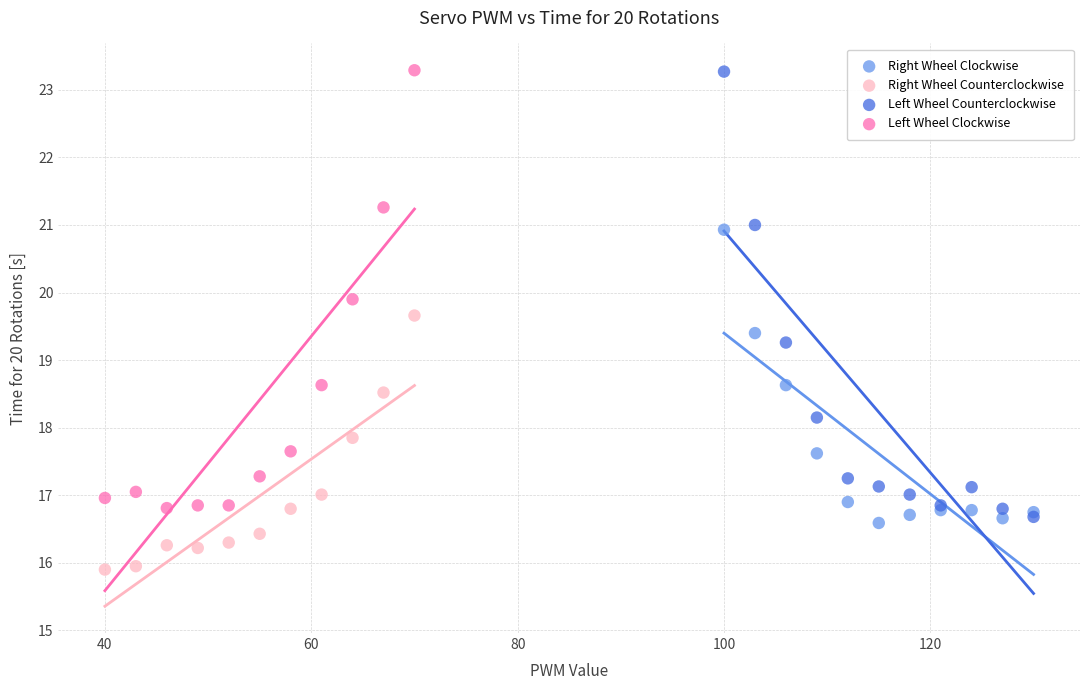

Which series reaches the minimum Y coordinate?

Right Wheel Counterclockwise